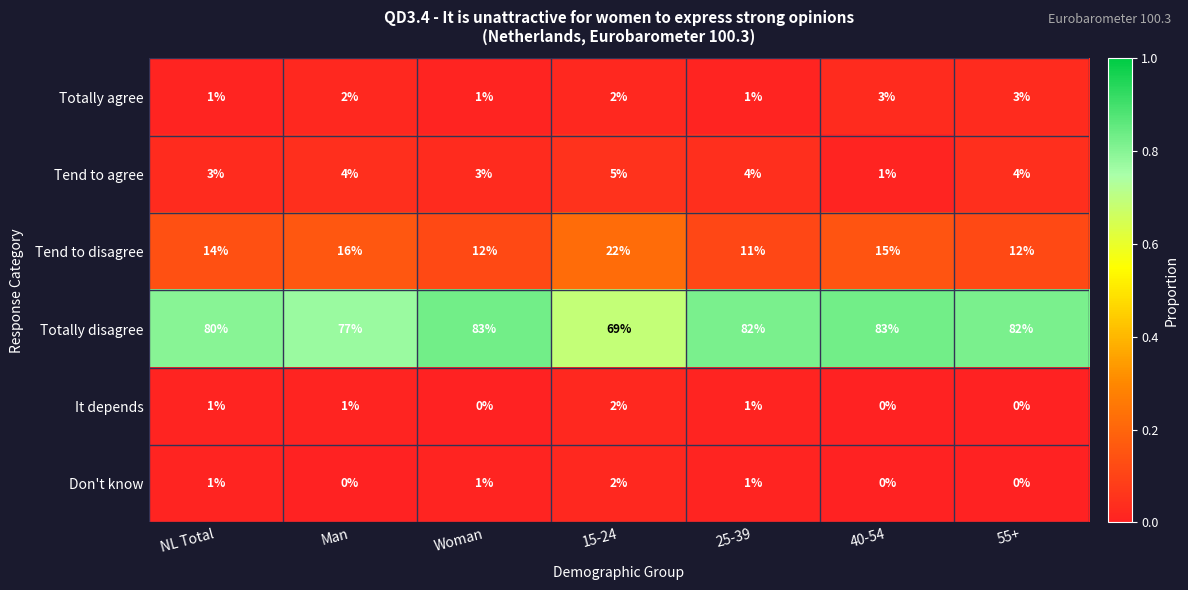

Is the value of Tend to disagree at Woman greater than the value of It depends at 15-24?

Yes